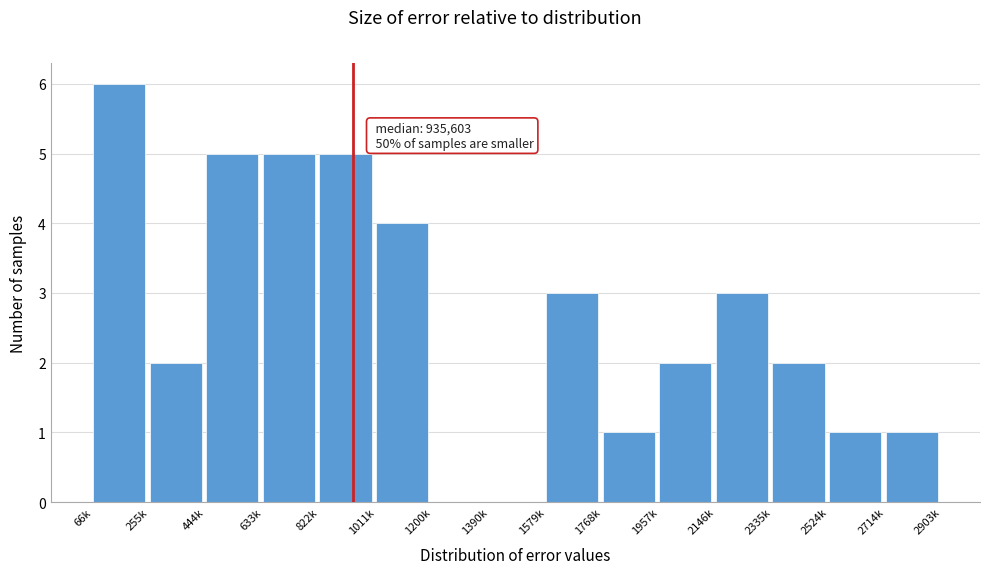

Reading left to right, list all the values displayed in this chart.

66k=6	255k=2	444k=5	633k=5	822k=5	1011k=4	1200k=0	1390k=0	1579k=3	1768k=1	1957k=2	2146k=3	2335k=2	2524k=1	2714k=1